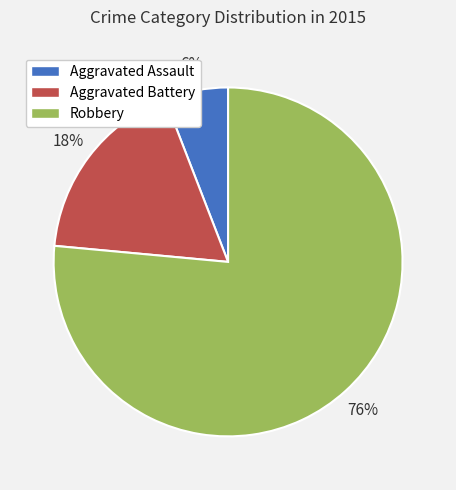

To the nearest percent, what percentage of the pie is Robbery?

76%